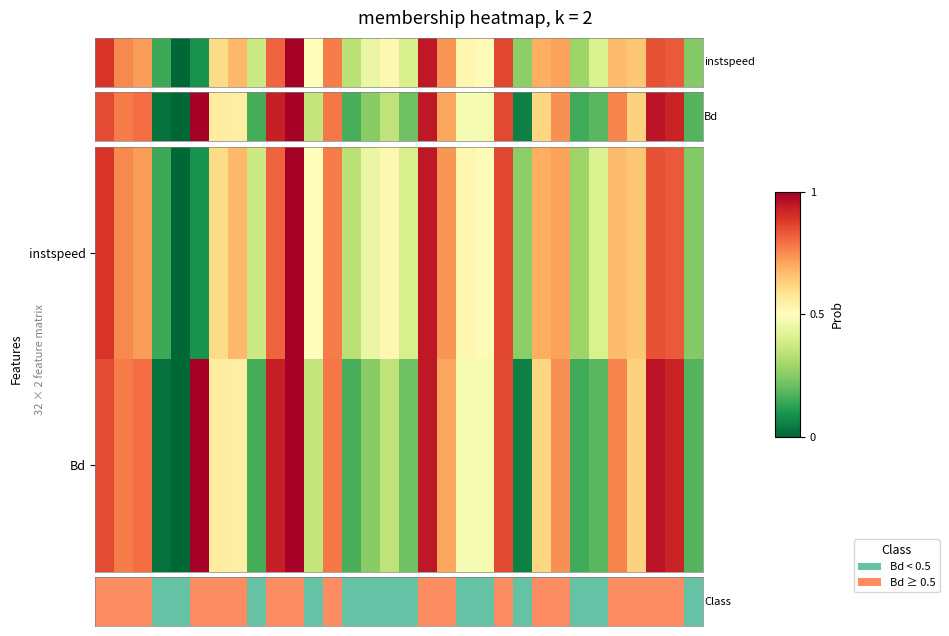

How many distinct data groups are displayed?

2